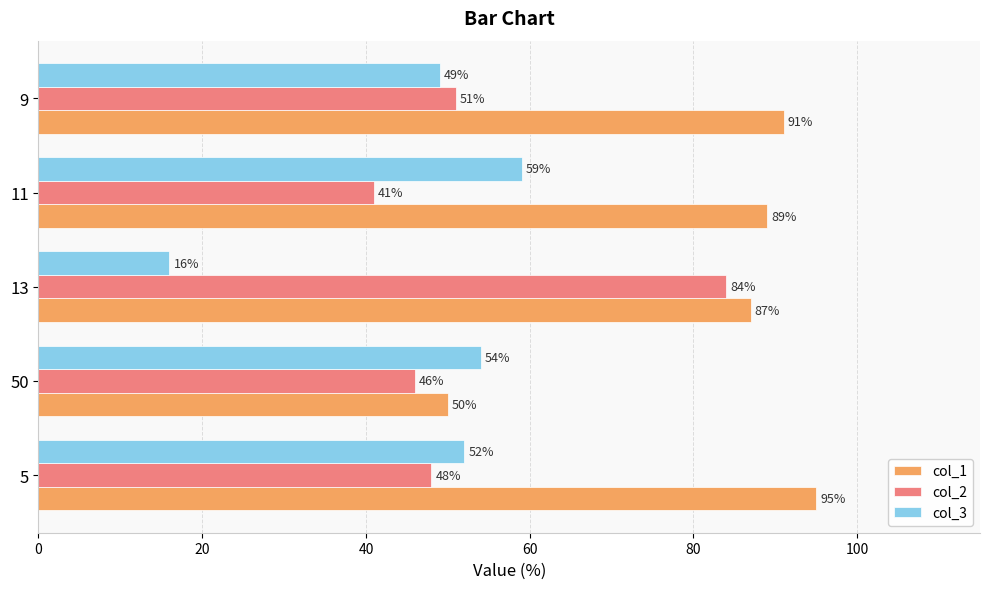

The value of col_3 at 5 is 69. True or false?

False